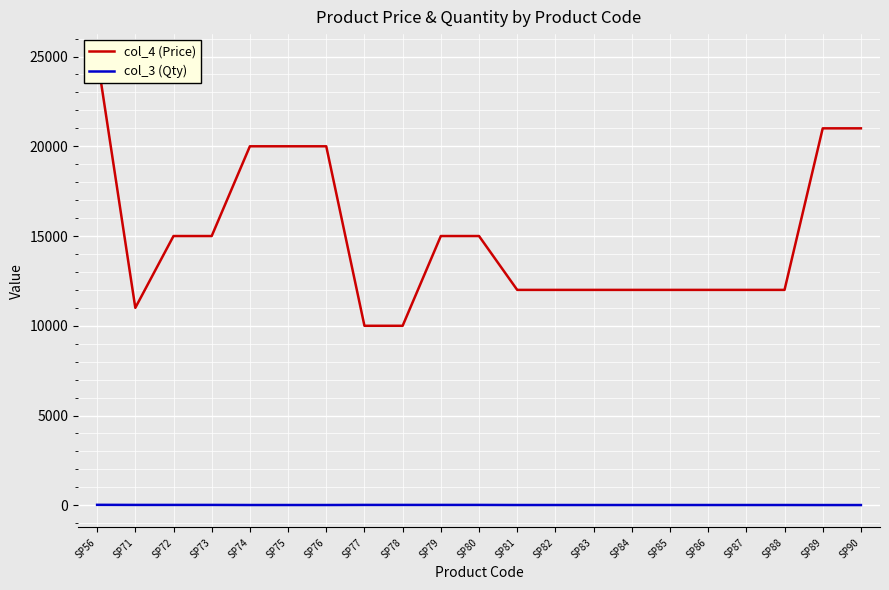

What is the total value across all series at SP72?

15020